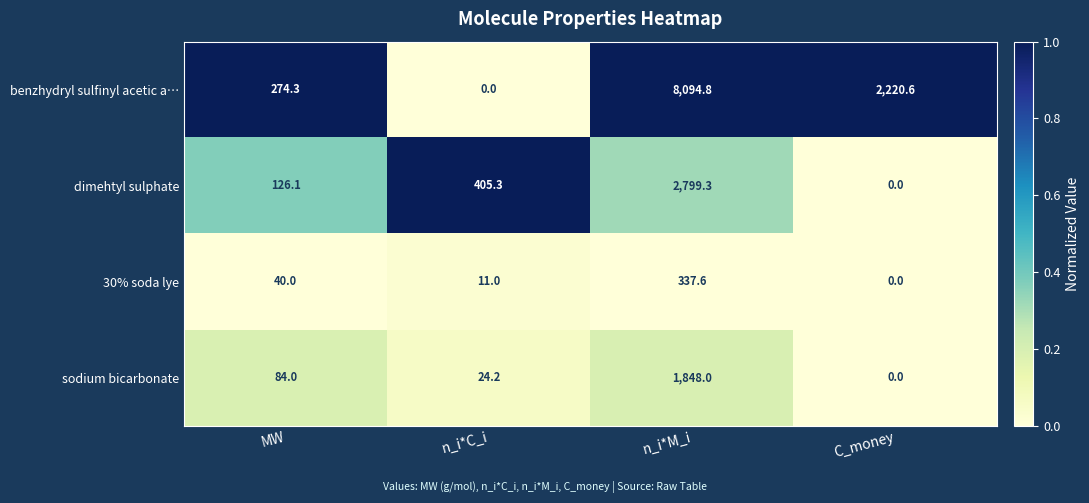

Reading left to right, list all the values displayed in this chart.

benzhydryl sulfinyl acetic a…: 274.3	0.0	8094.8	2220.6
dimehtyl sulphate: 126.1	405.3	2799.3	0.0
30% soda lye: 40.0	11.0	337.6	0.0
sodium bicarbonate: 84.0	24.2	1848.0	0.0